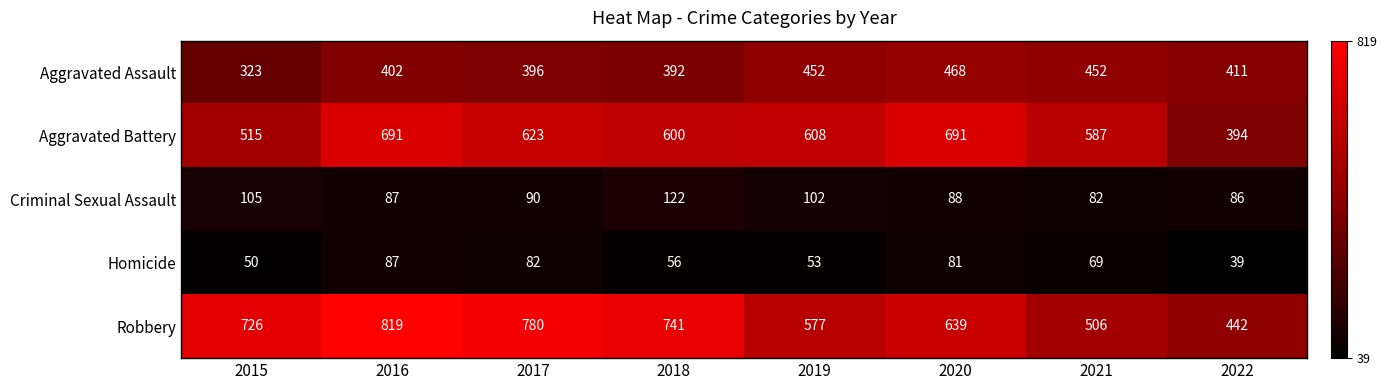

Which series has the widest spread of values?

Robbery